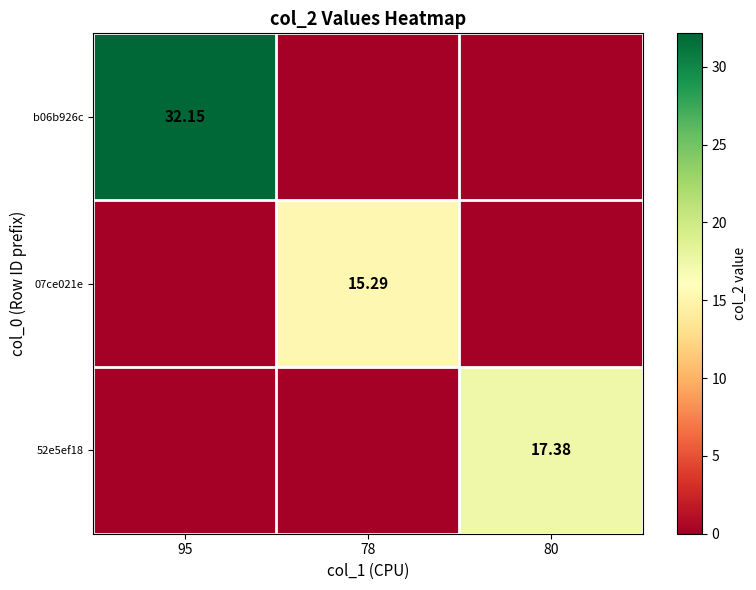

Is the value of b06b926c at 95 greater than the value of 52e5ef18 at 80?

Yes